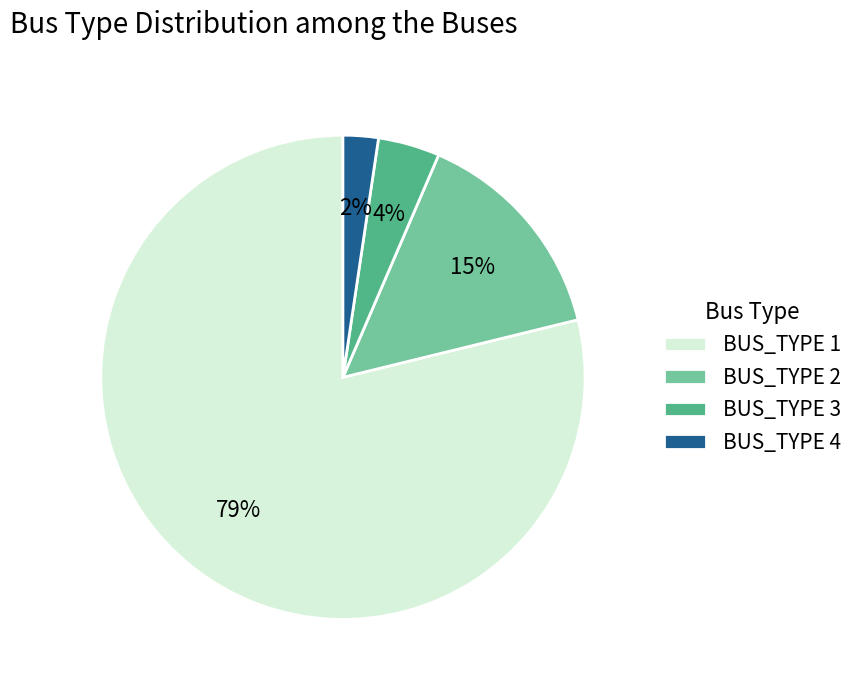

What is the majority slice?

BUS_TYPE 1